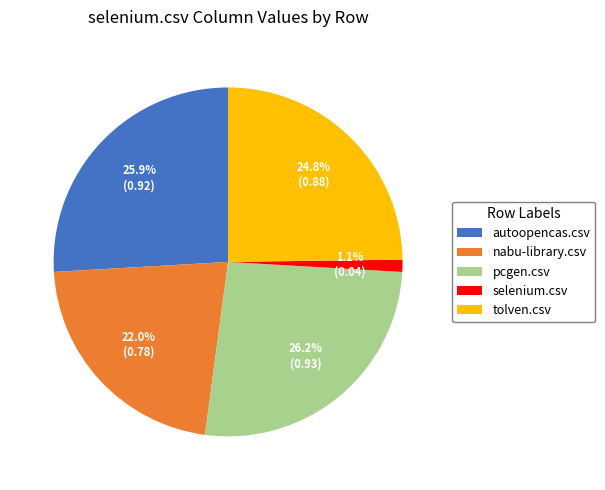

To the nearest percent, what is the difference between the largest and smallest slice percentages?

25%